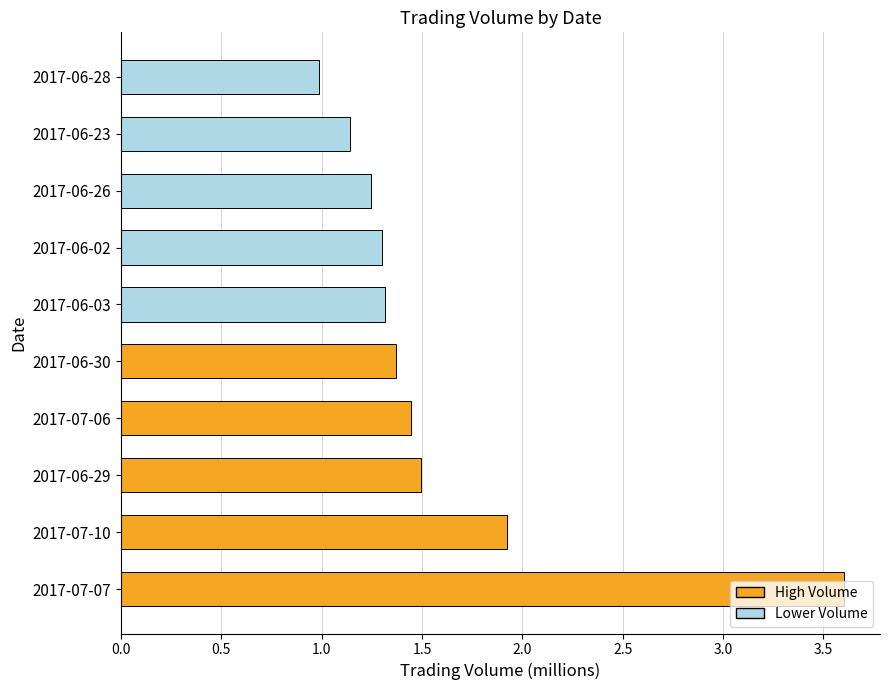

True or false: the data shows 1.4 at 2017-06-30.

True